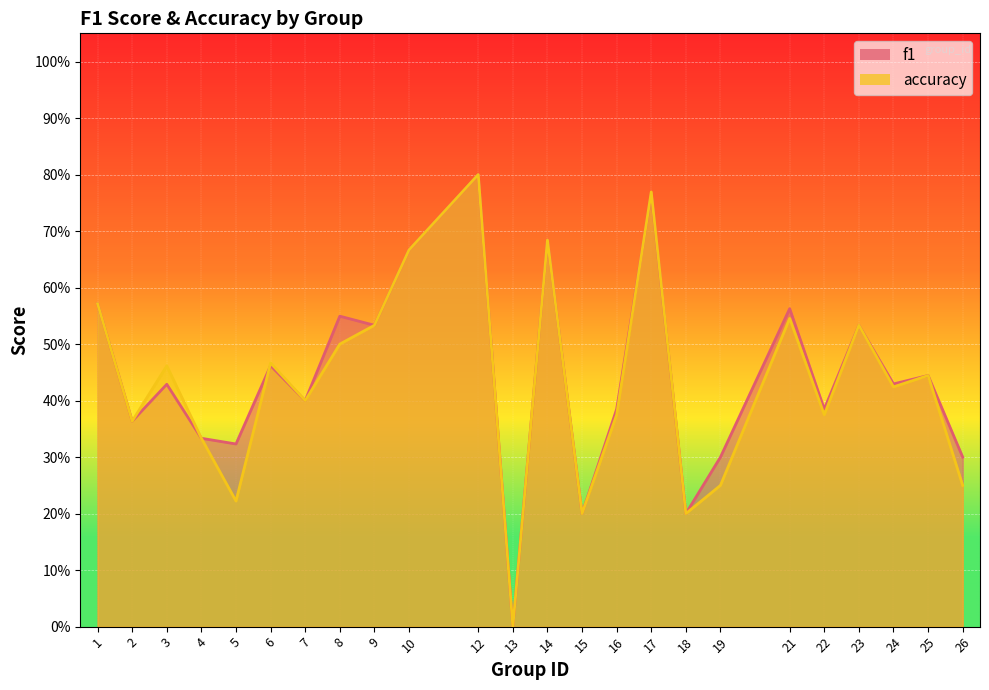

In accuracy, how many points are lower than both neighbors (excluding endpoints)?

8